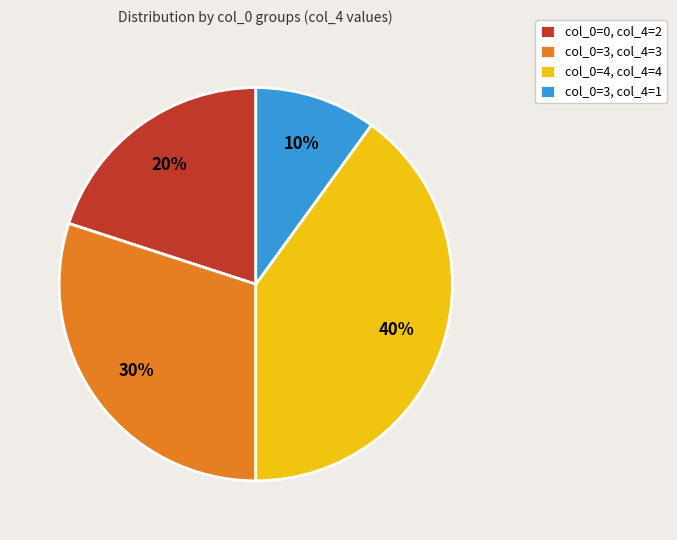

Is the sum of col_0=0, col_4=2 and col_0=4, col_4=4 greater than half?

Yes